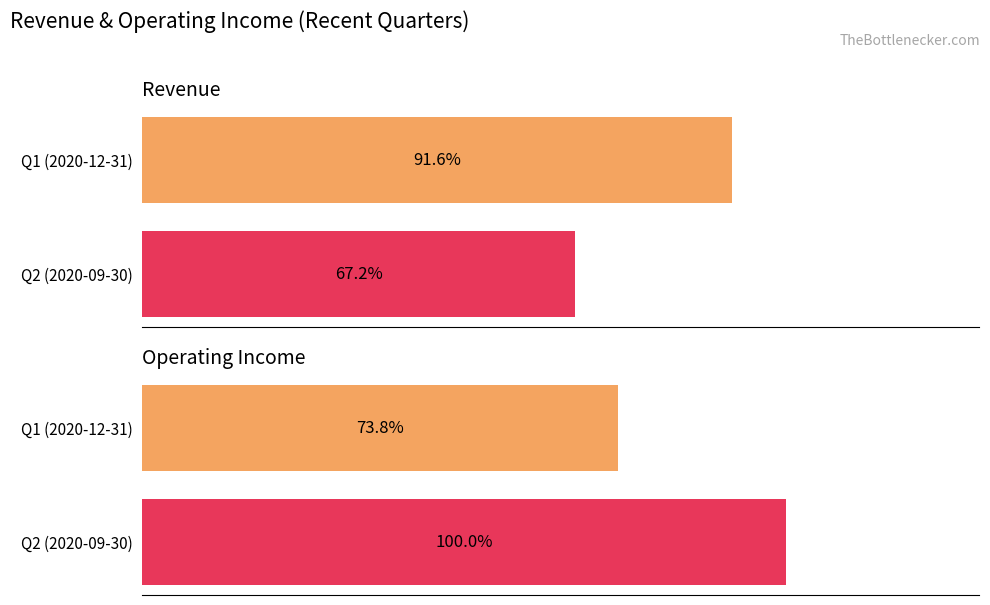

What is the value of the Revenue bar at the 2nd from the left?

207000000